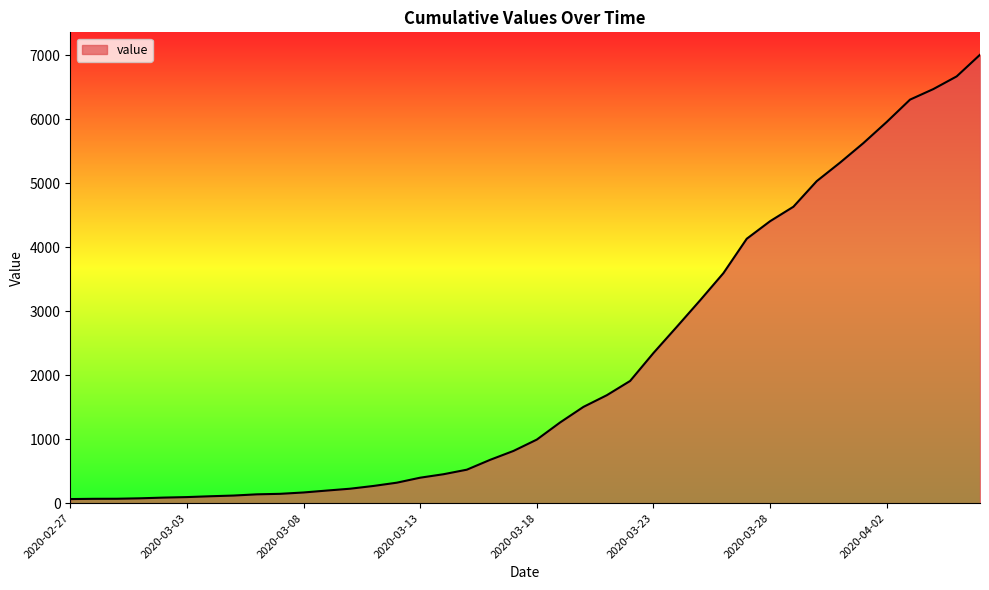

What is the difference between the maximum and minimum values?

6940